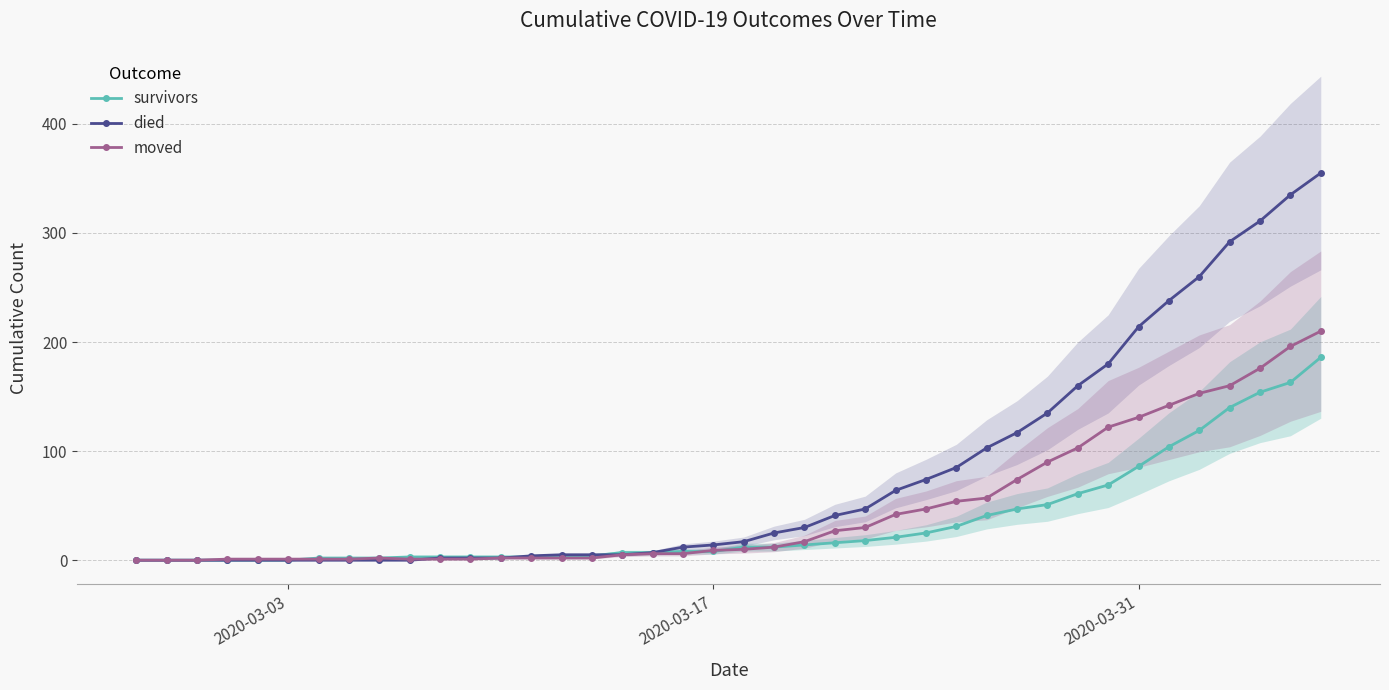

Rank the series by their maximum value, from lowest to highest.

survivors, moved, died